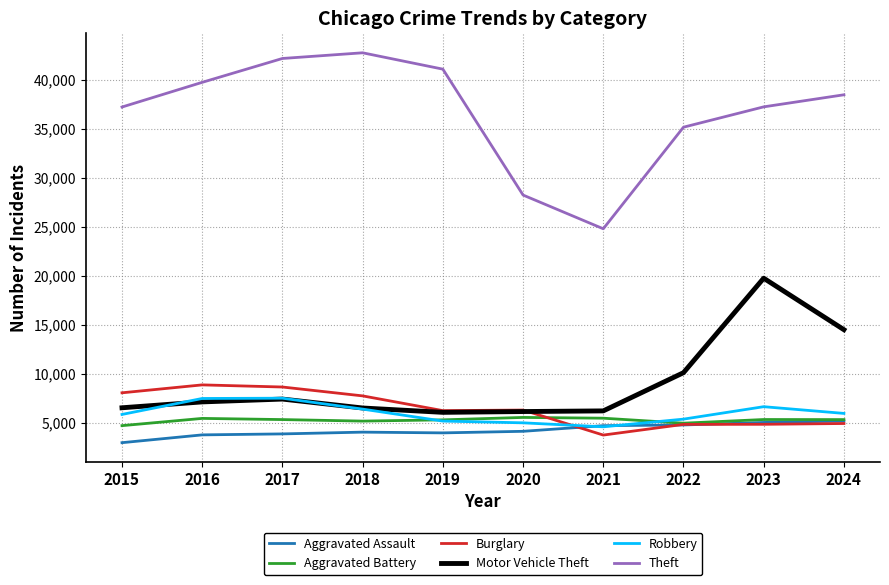

Is the value of Burglary at 2021 greater than the value of Robbery at 2016?

No